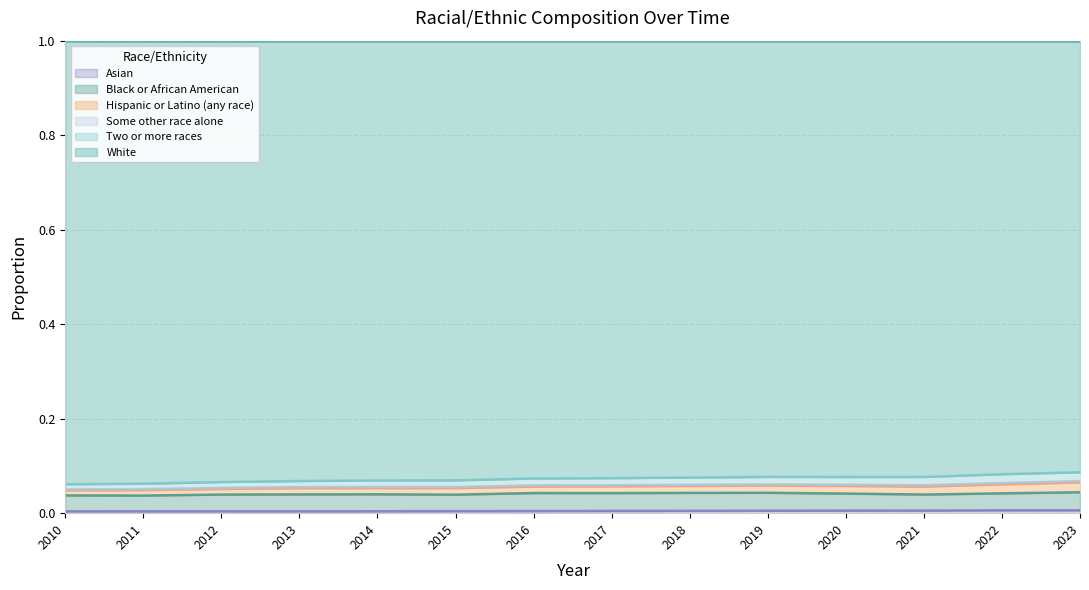

Count the number of data series in this chart.

6